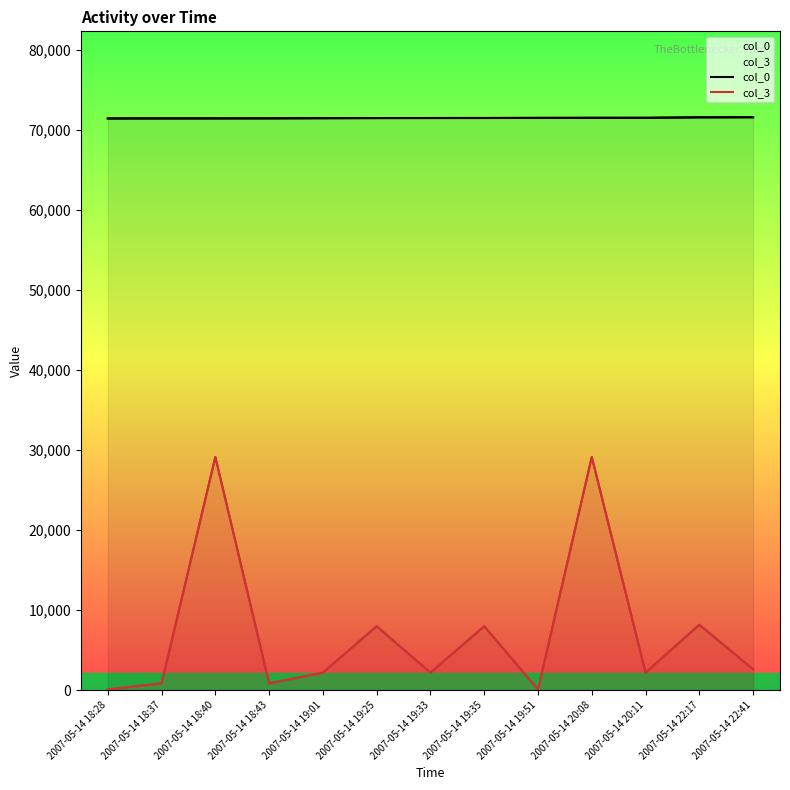

True or false: col_3 and col_0 intersect in this chart.

False